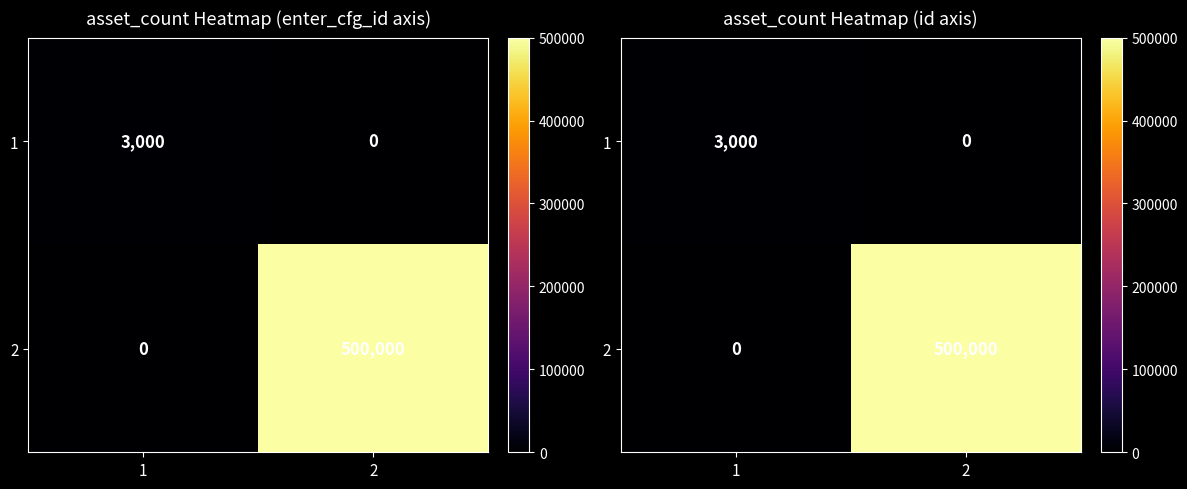

What is the sum of all 2 values?

500000